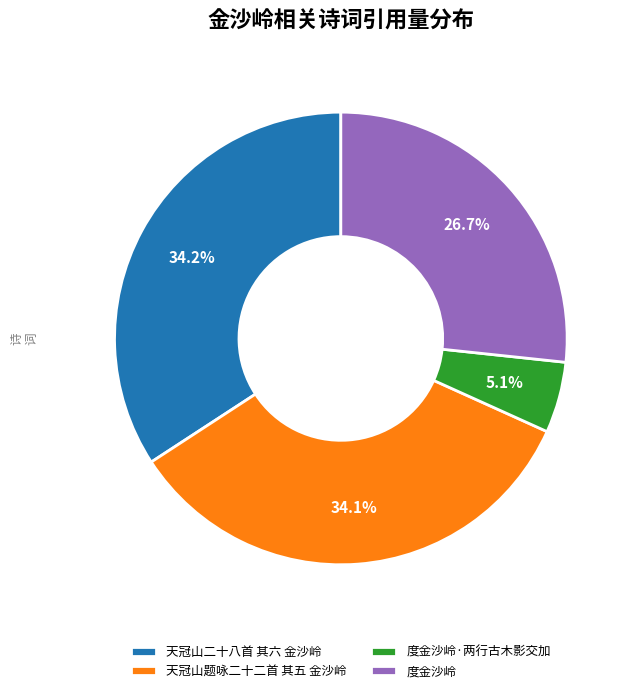

To the nearest percent, what percentage of the pie is 天冠山题咏二十二首 其五 金沙岭?

34%